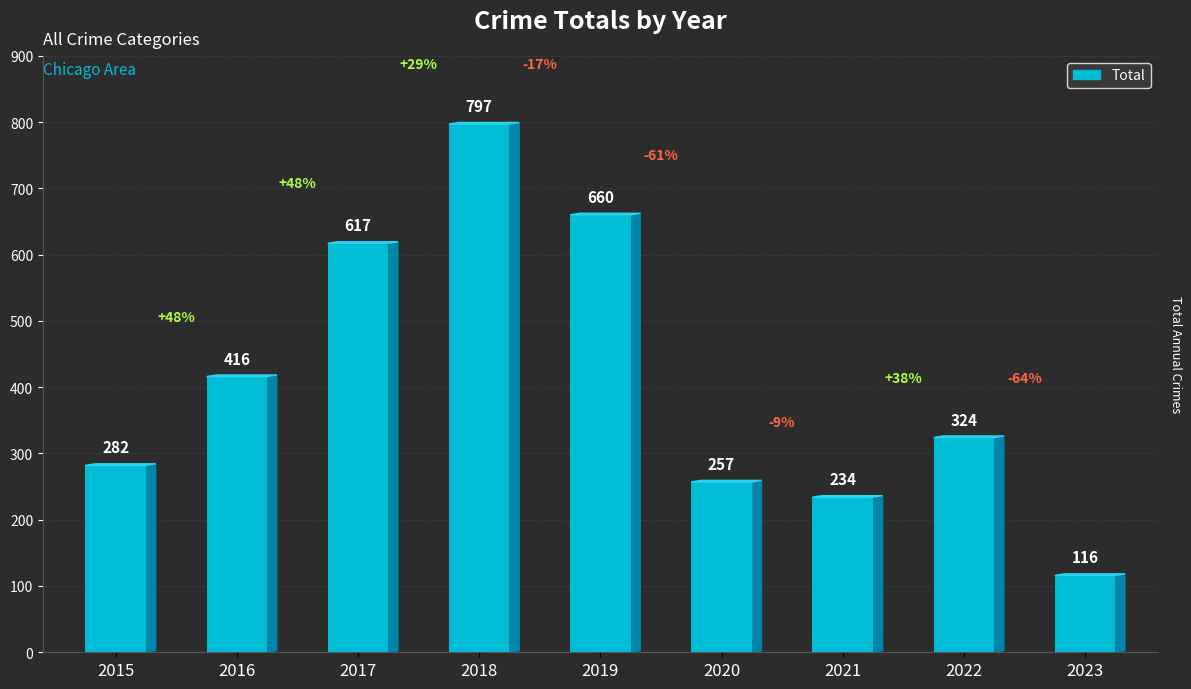

Approximately how many times larger is the value at 2018 compared to 2017?

1.3